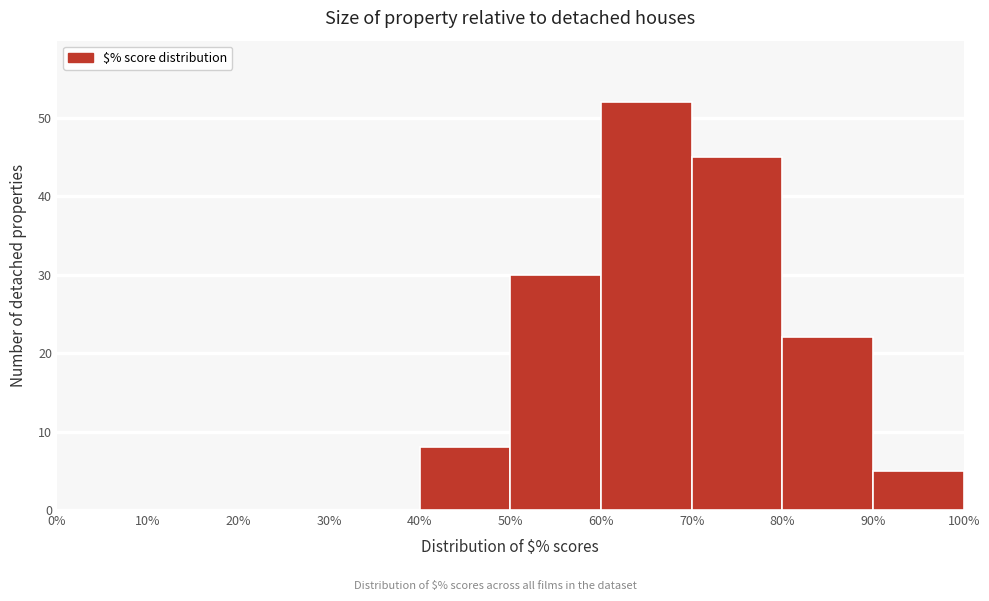

Reading left to right, list every bar in this chart as the range it spans on the x-axis followed by its height. The values are not printed on the chart, so give them approximately, as read against the axis.

0% to 10%: 0
10% to 20%: 0
20% to 30%: 0
30% to 40%: 0
40% to 50%: 8
50% to 60%: 30
60% to 70%: 52
70% to 80%: 45
80% to 90%: 22
90% to 100%: 5